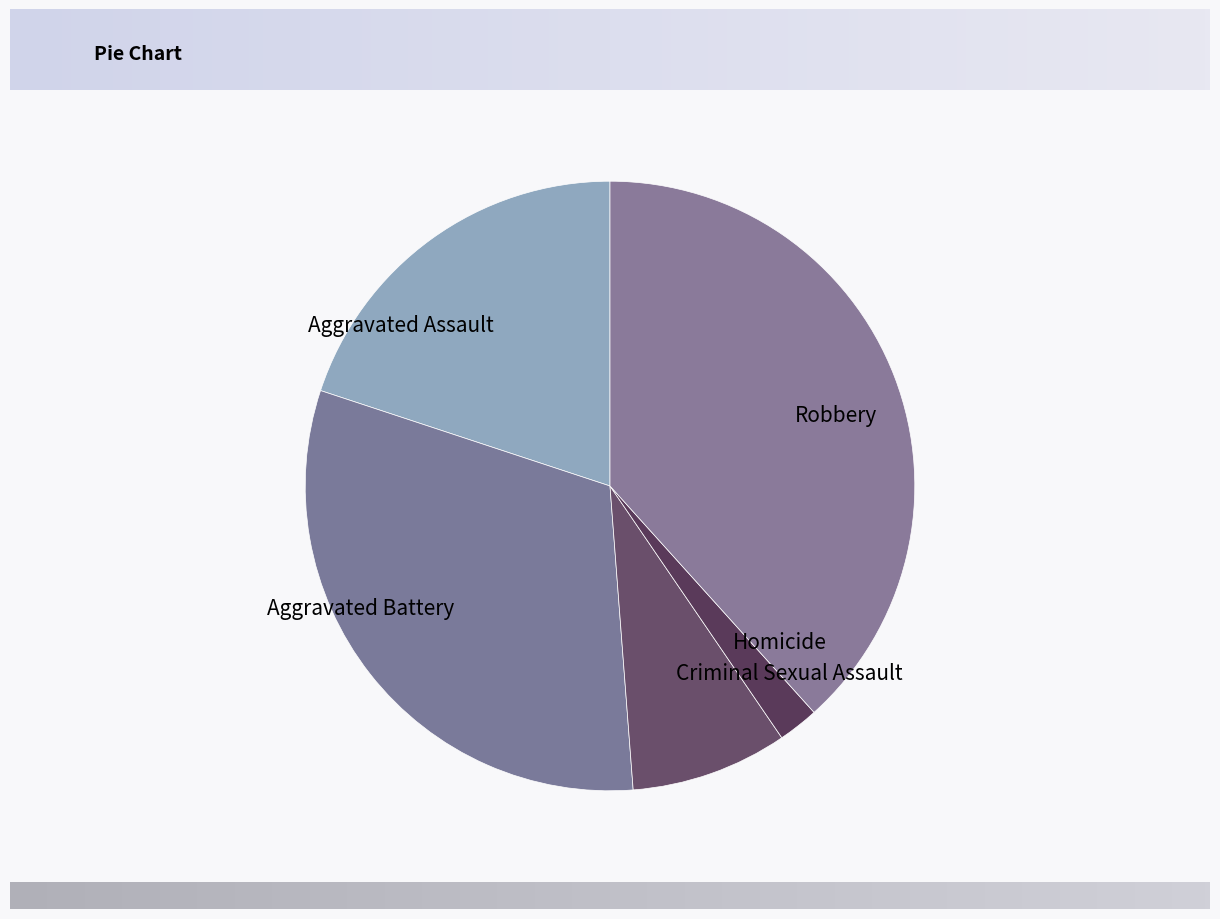

Count the number of slices in the pie.

5